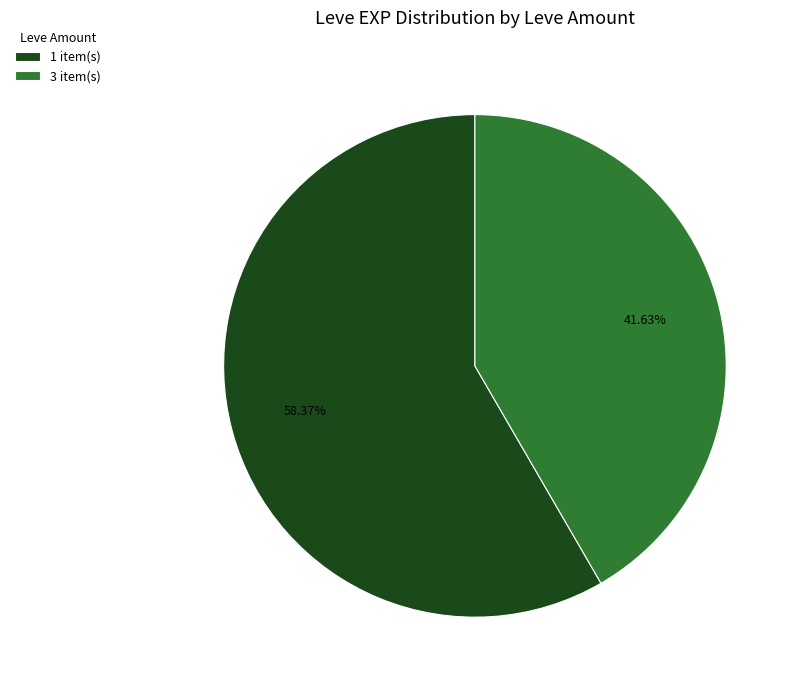

Rank the categories by value from lowest to highest.

3 item(s), 1 item(s)